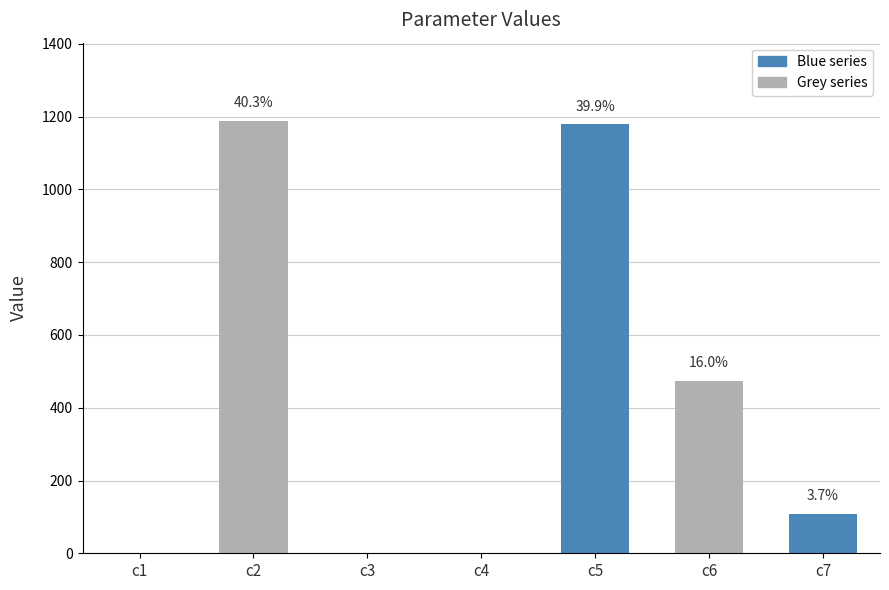

Reading left to right, what are all the values shown in this chart?

c1=0.2	c2=1189.4	c3=0.0	c4=0.6	c5=1178.8	c6=473.3	c7=108.7